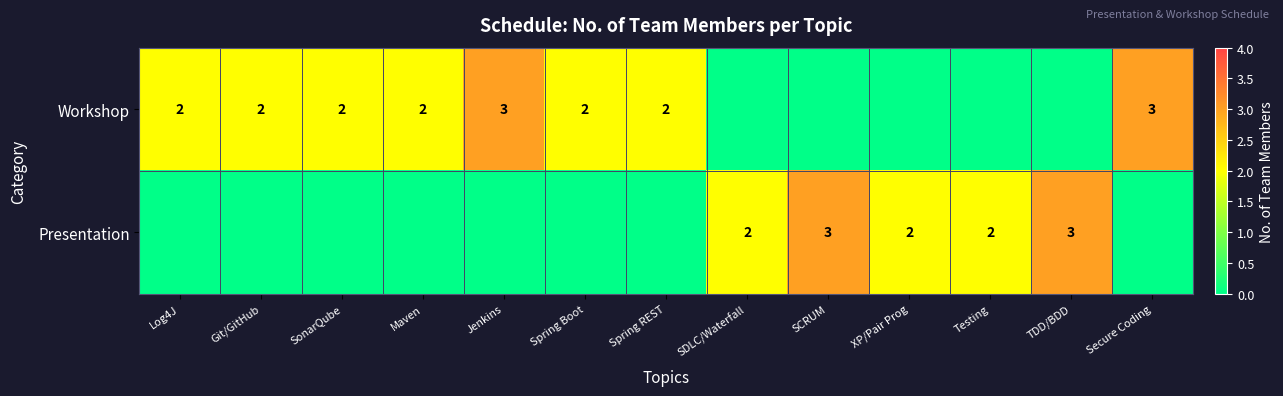

Count the number of categories in the chart.

13